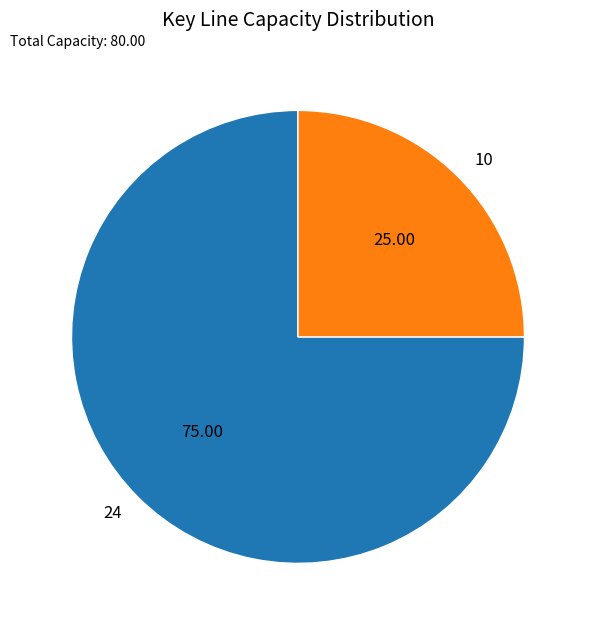

Is the sum of 10 and 24 greater than half?

Yes